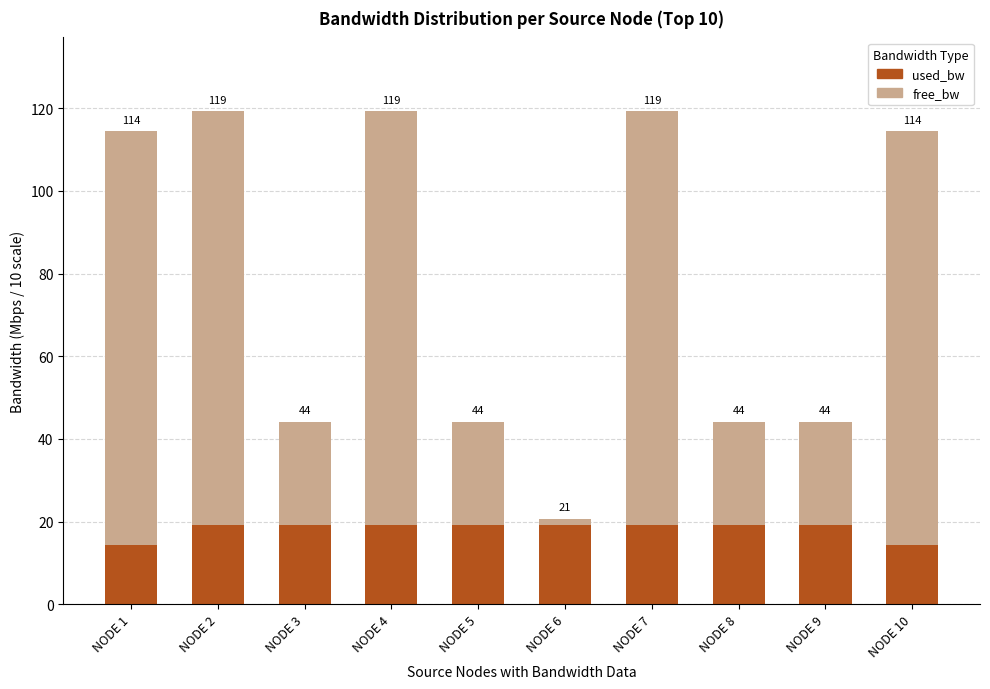

Does the chart contain any negative values?

No